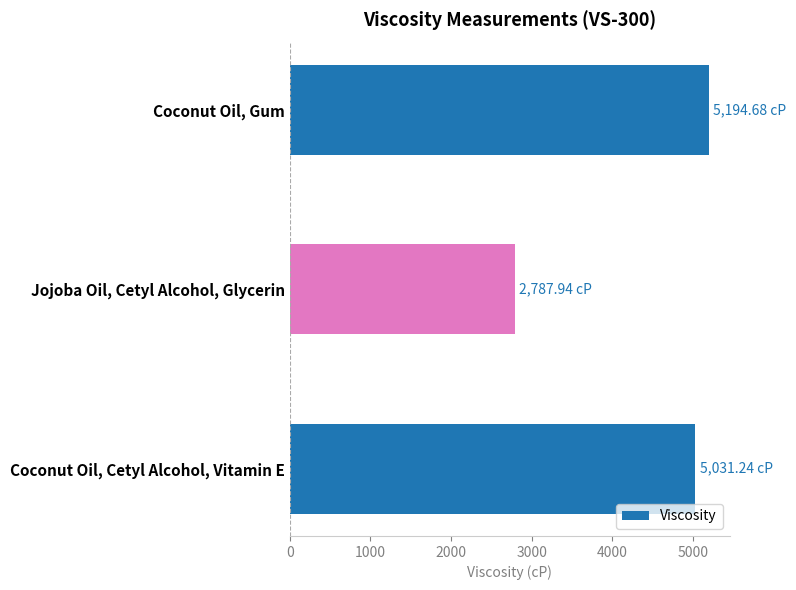

At which label is the value closest to 3991?

Coconut Oil, Cetyl Alcohol, Vitamin E